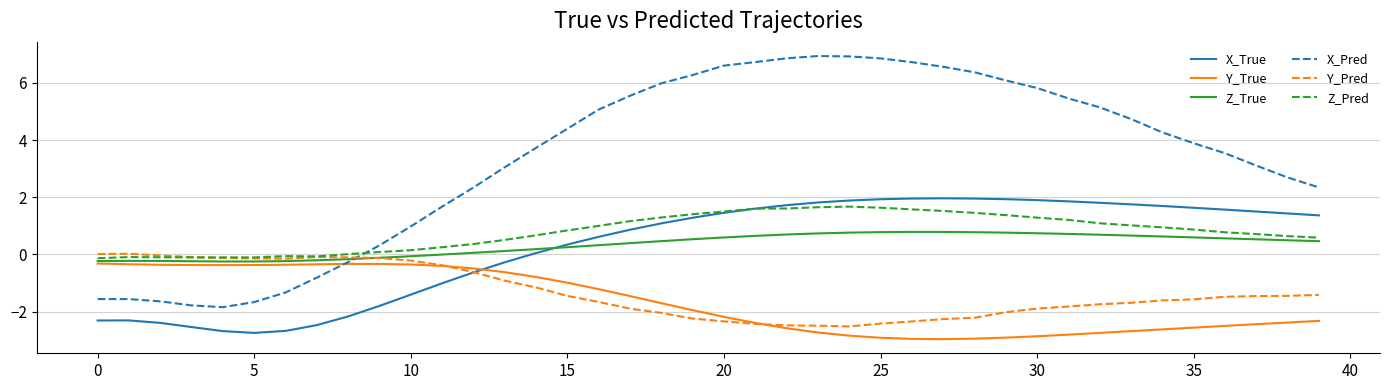

Which series has the largest range (max minus min)?

X_Pred